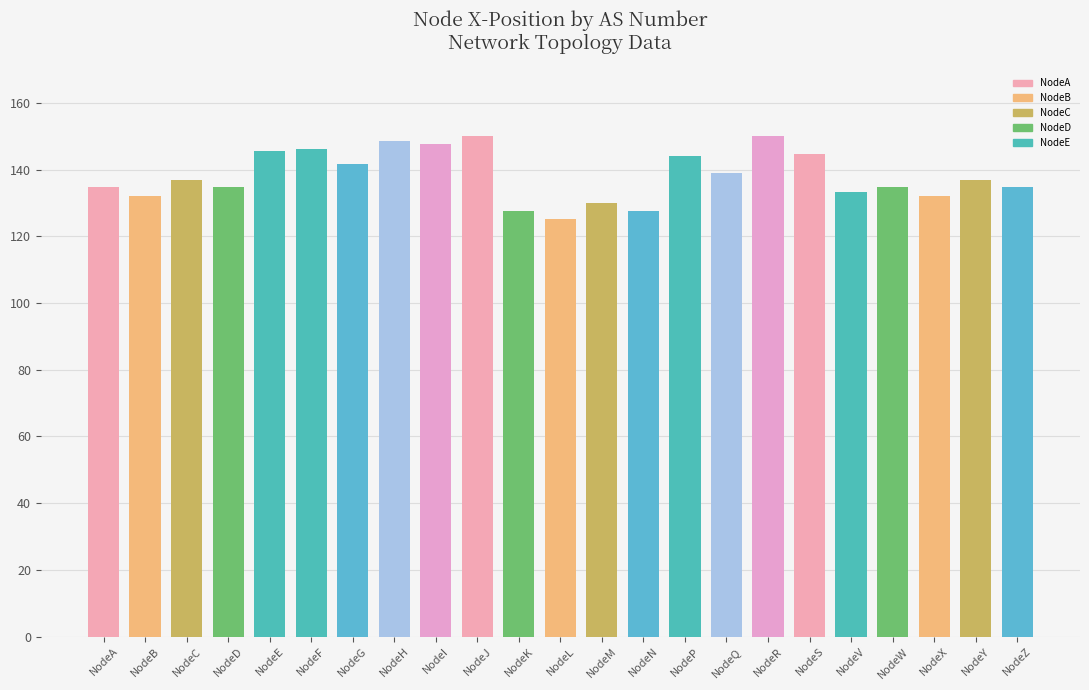

What is the value of the 12th bar from the left?

125.2